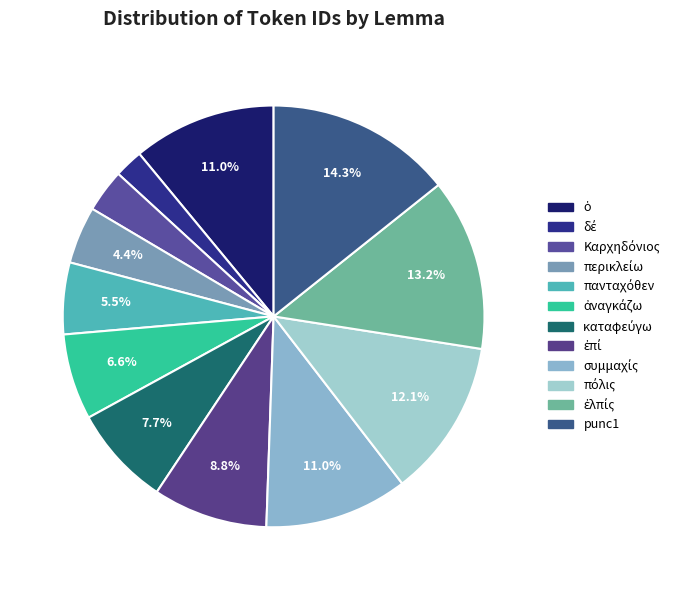

How many segments does this pie chart have?

12